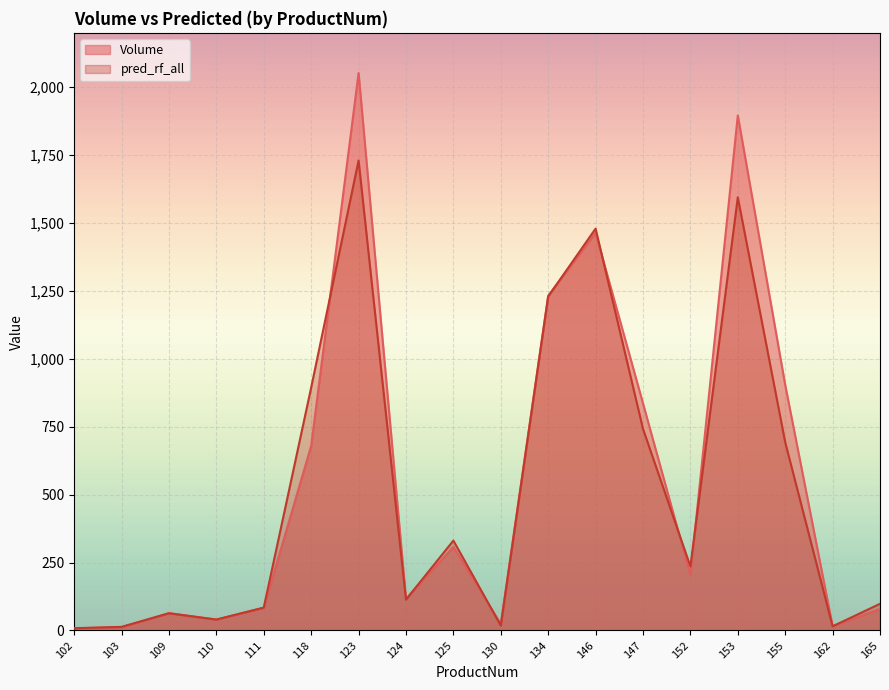

Is it true that pred_rf_all equals 23.3 at 162?

False